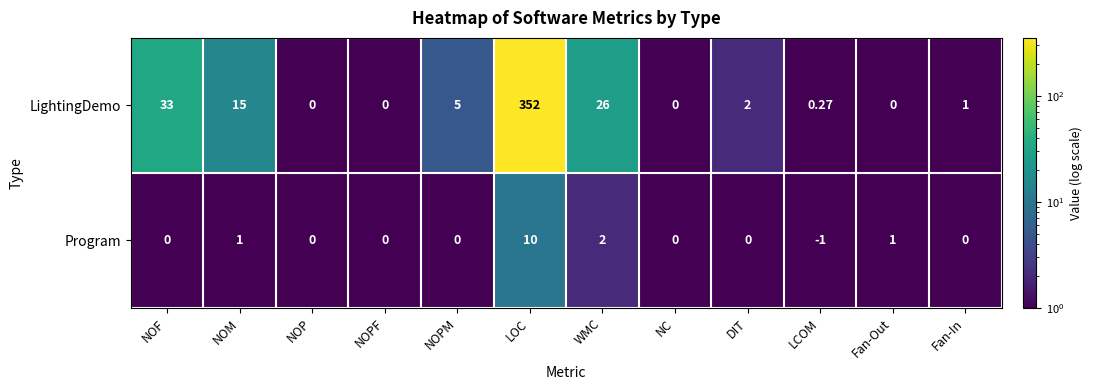

Which series has the largest range (max minus min)?

LightingDemo